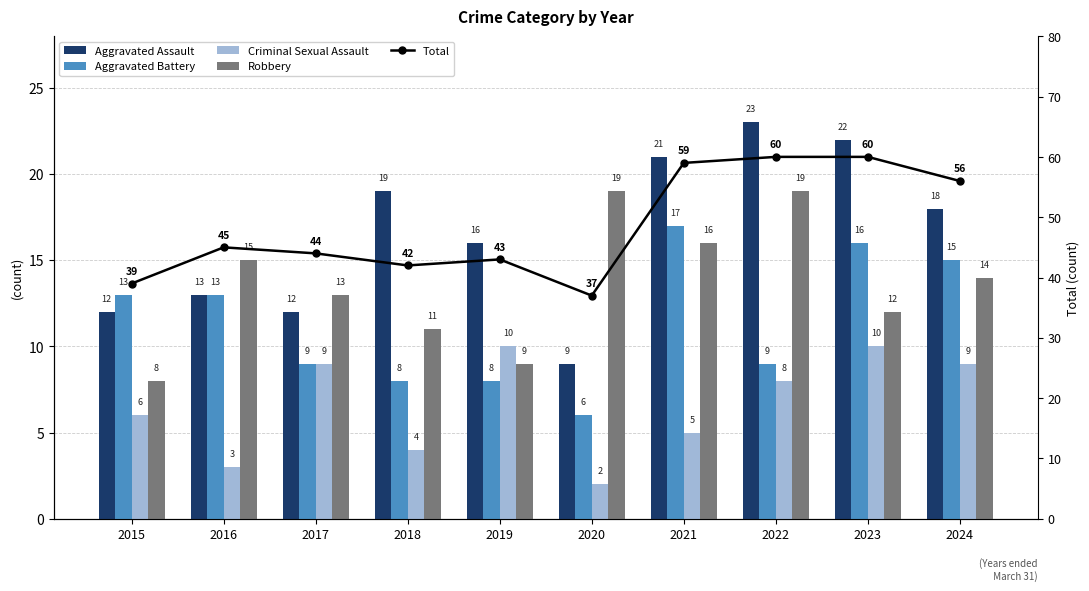

Is it true that Aggravated Battery equals 3 at 2016?

False